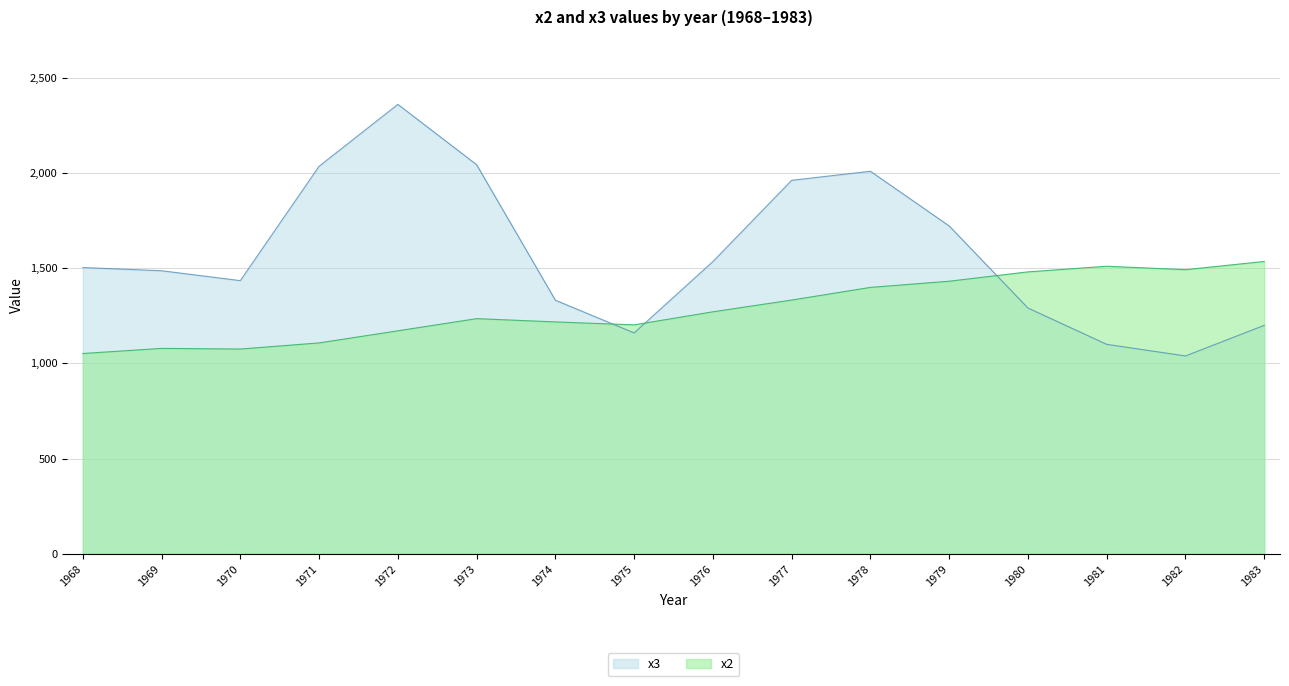

True or false: x3 has a value of 979.7 at 1970.

False